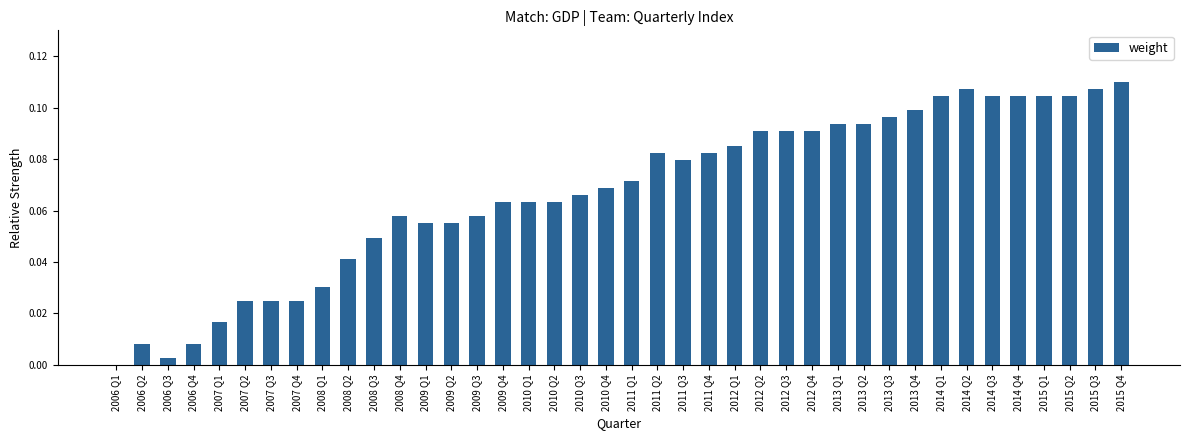

What is the sum of all values?

2.7